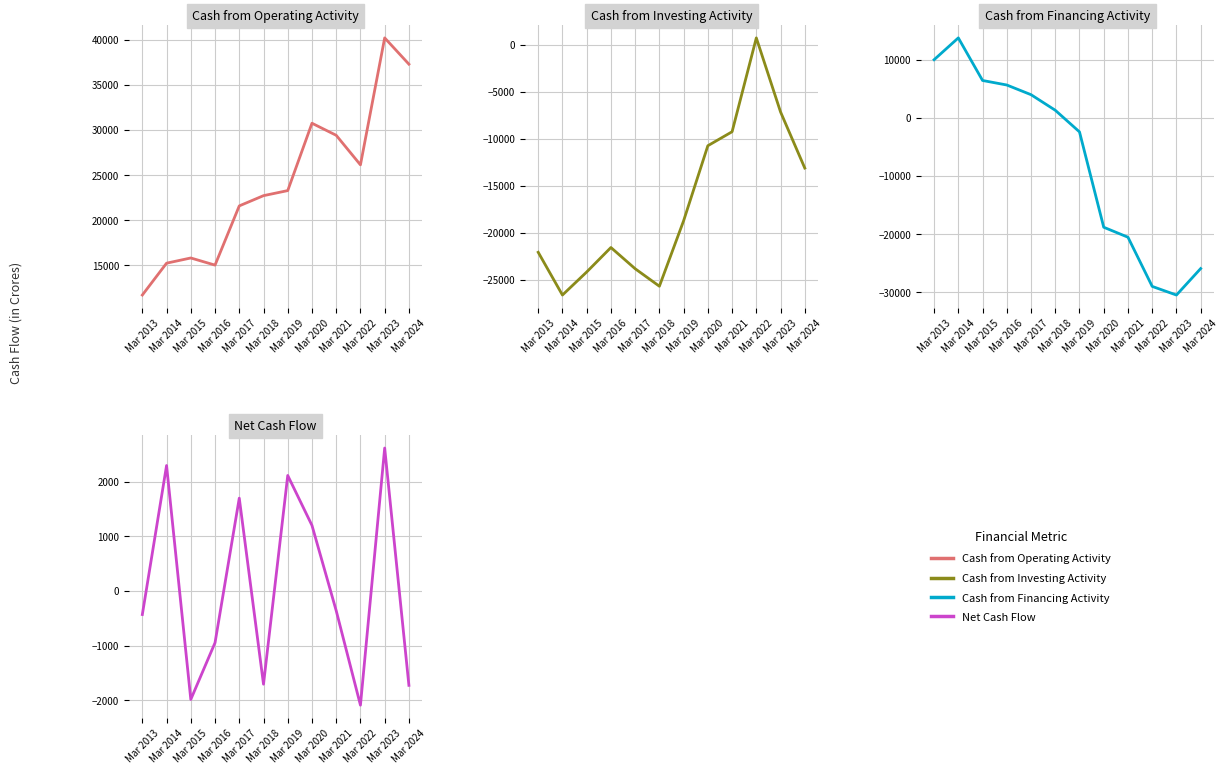

In Cash from Investing Activity, how many points are lower than both neighbors (excluding endpoints)?

2